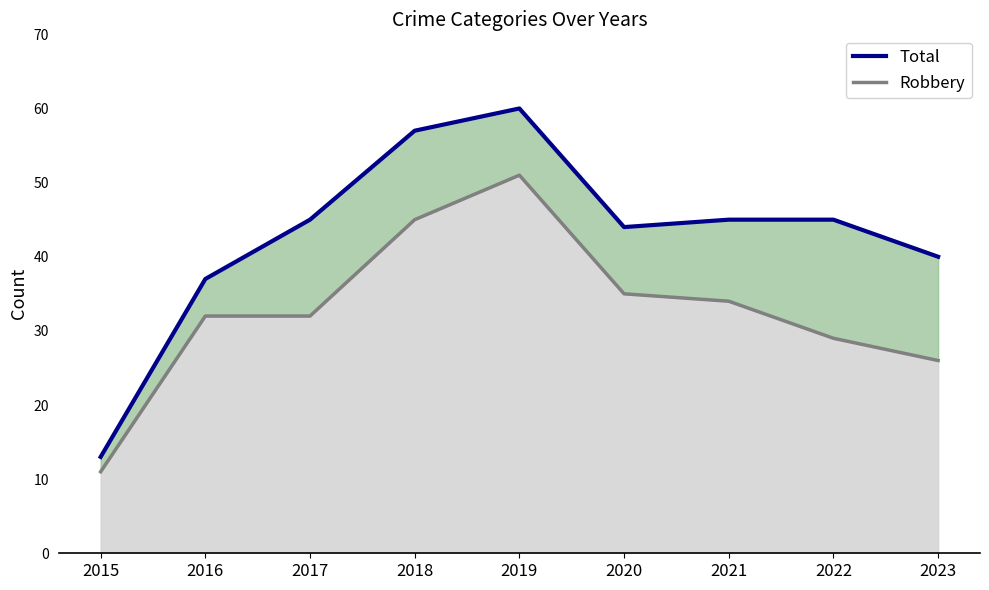

What is the change in value from 2016 to 2017?

+8